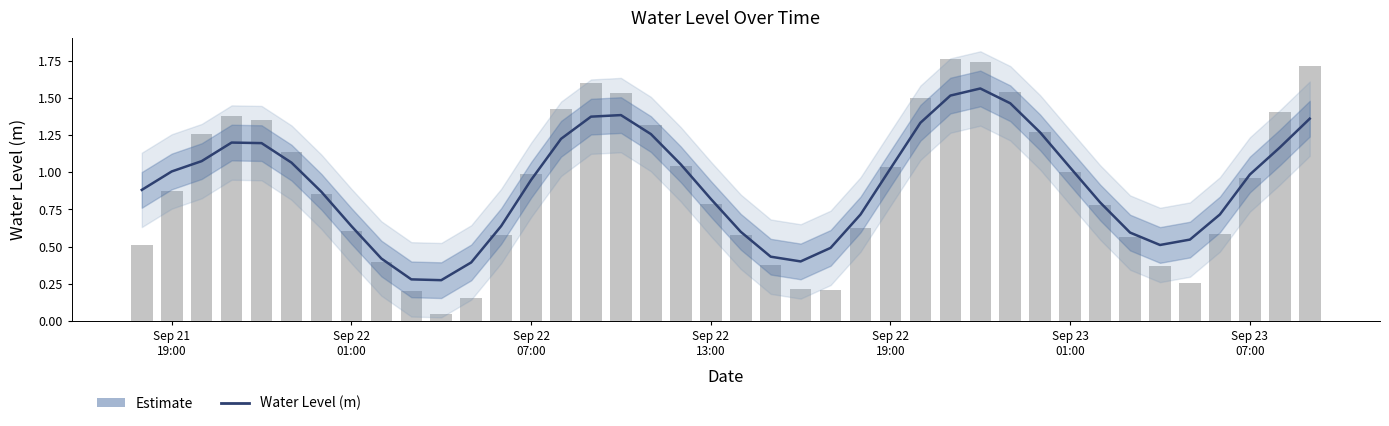

True or false: the data shows 2.5 at 27.

False